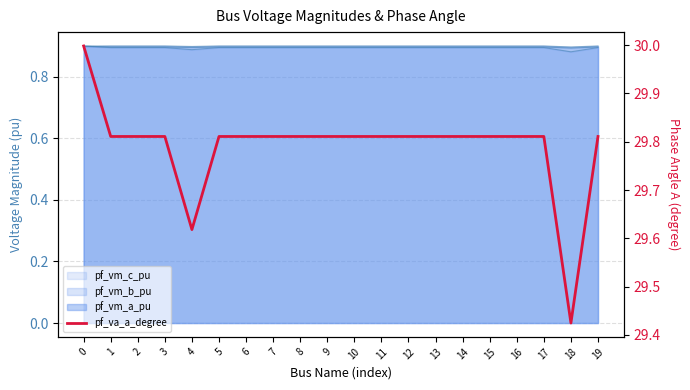

Where is the first local minimum?

1